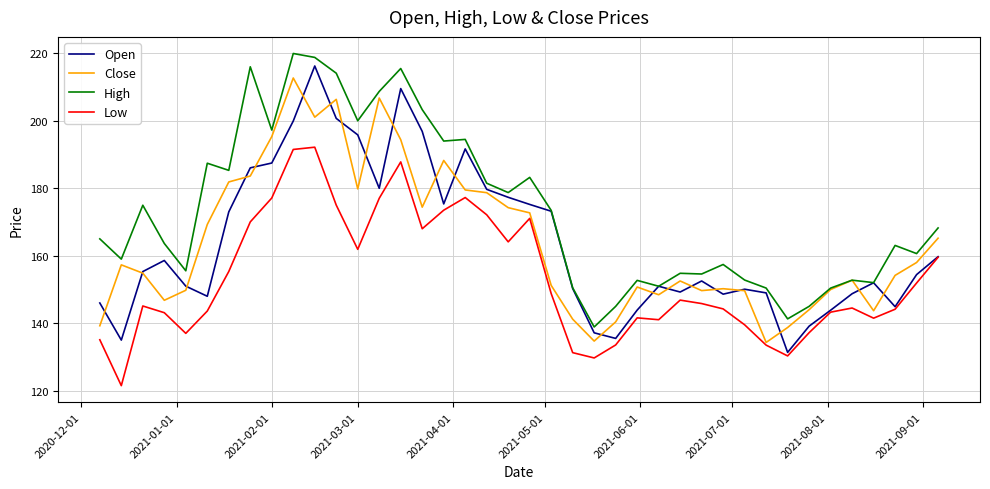

What is the greatest value displayed?

219.9